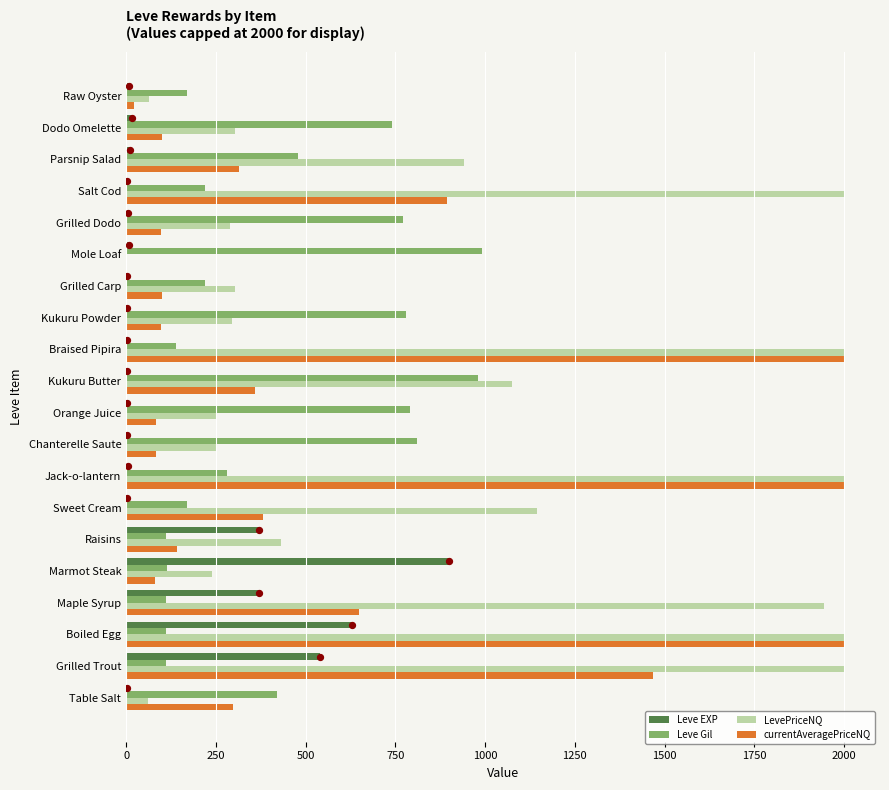

What is the maximum value for Leve EXP?

900